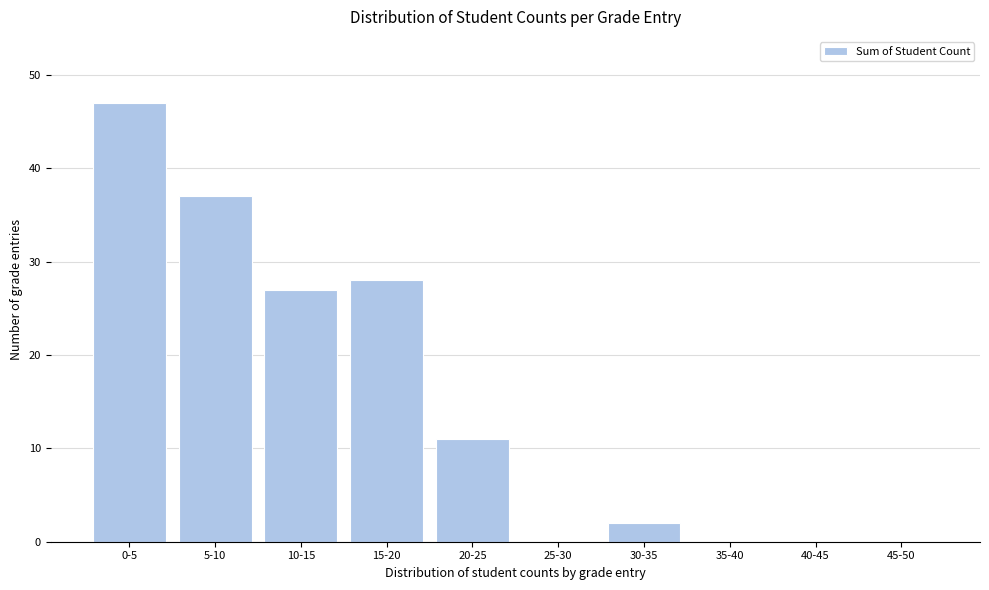

Reading left to right, extract all data points from this chart.

0-5=47	5-10=37	10-15=27	15-20=28	20-25=11	25-30=0	30-35=2	35-40=0	40-45=0	45-50=0